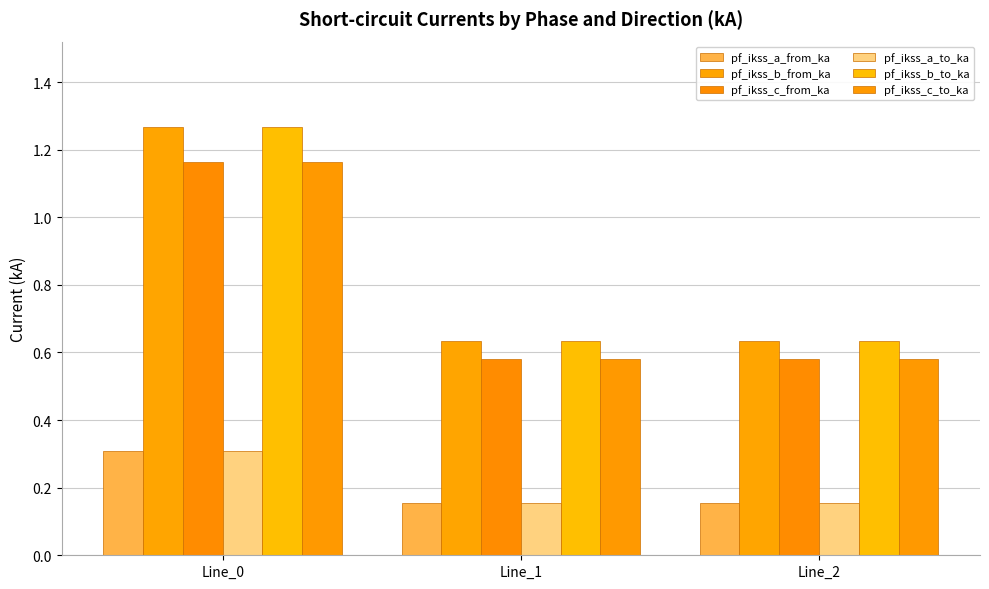

What is the lowest value of the pf_ikss_b_from_ka series?

0.6